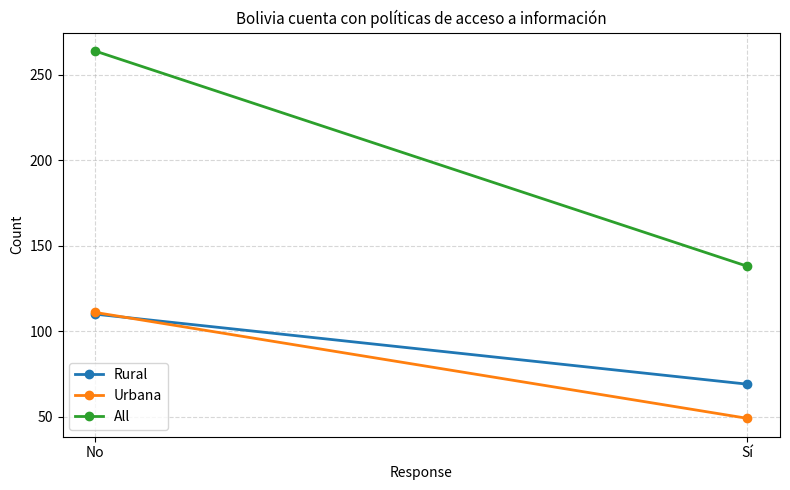

How many categories are shown in the chart?

2